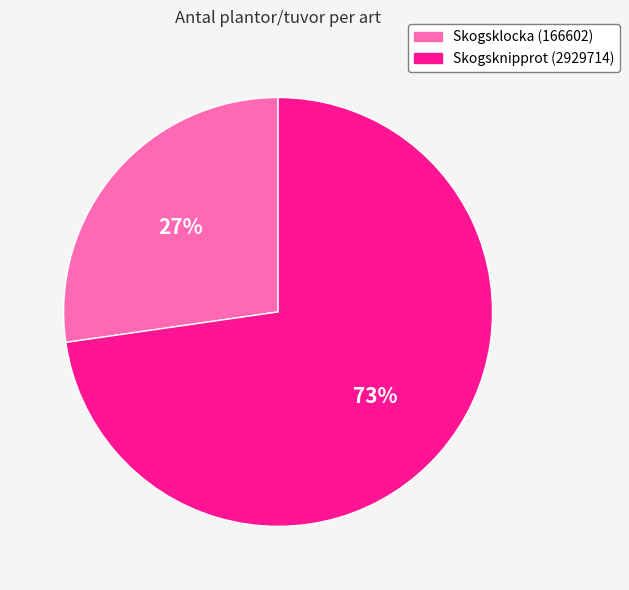

Is it true that Skogsknipprot (2929714) is 73% of the pie?

True